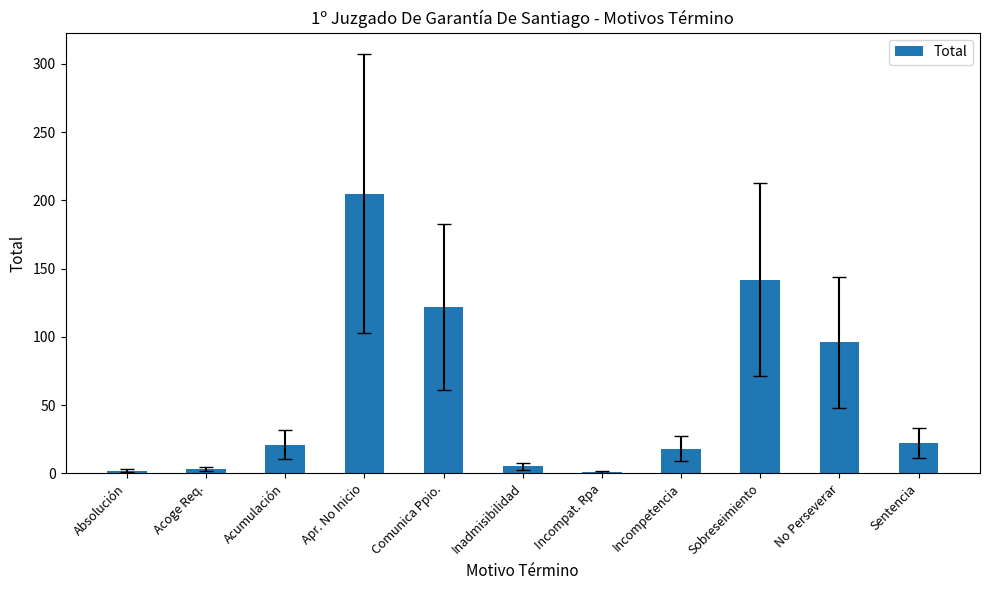

What is the difference between the maximum and minimum values?

204